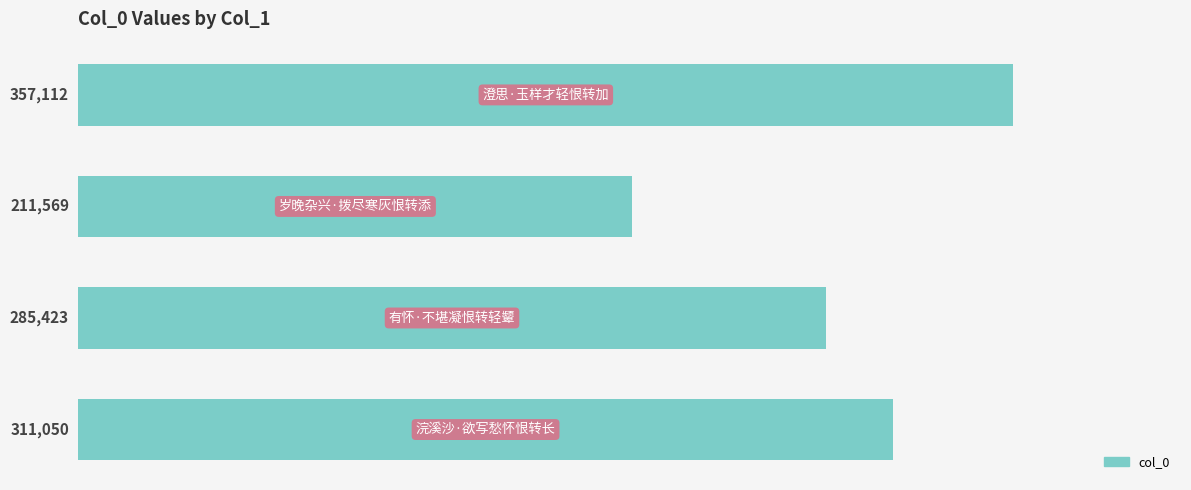

How many values are between 285423 and 357112?

3